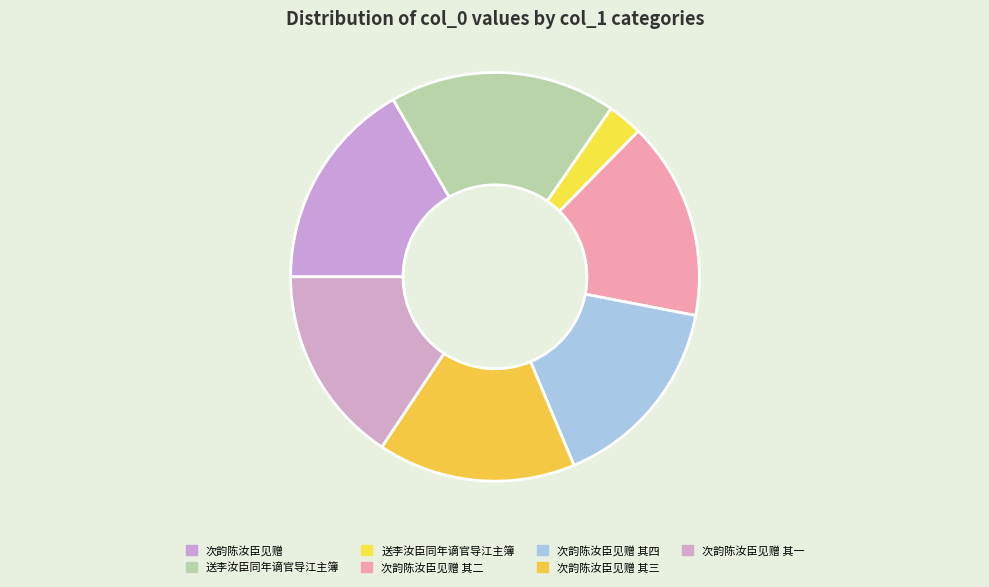

How many segments does this pie chart have?

7